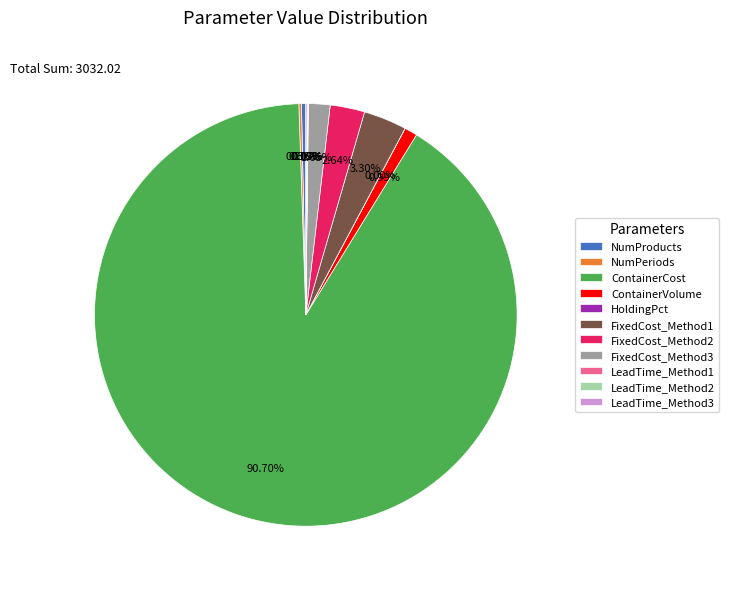

Is it true that ContainerCost is 91% of the pie?

True